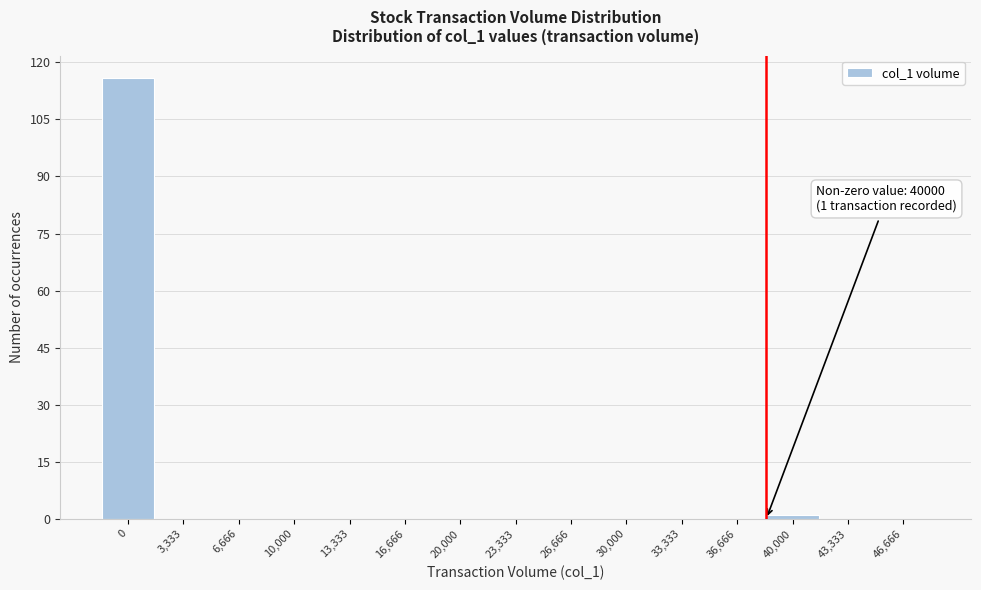

Reading left to right, transcribe all the data shown in this chart.

0=116	3,333=0	6,666=0	10,000=0	13,333=0	16,666=0	20,000=0	23,333=0	26,666=0	30,000=0	33,333=0	36,666=0	40,000=1	43,333=0	46,666=0